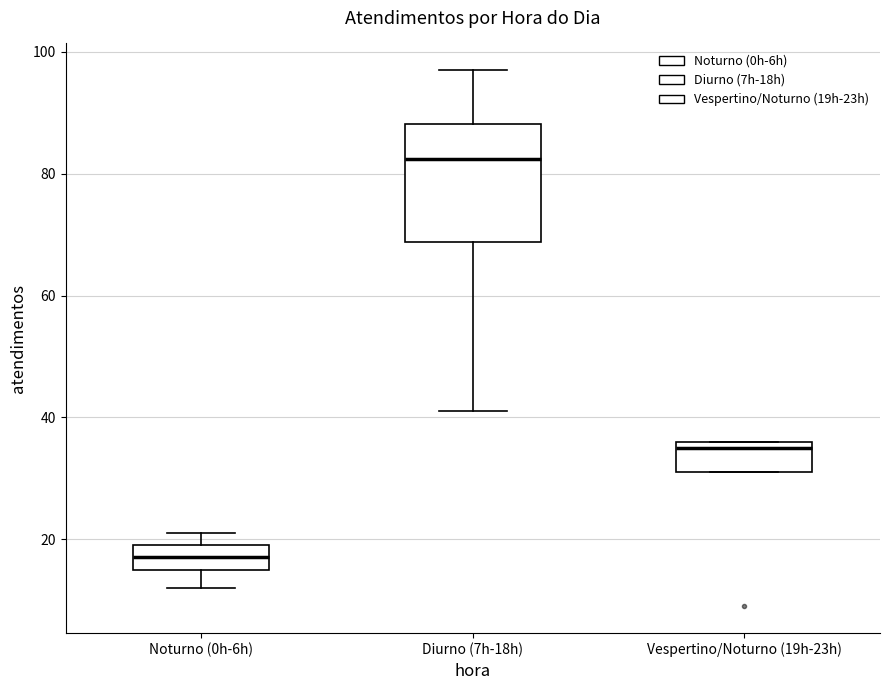

Where does the median line of the box for Diurno (7h-18h) sit on the y-axis? The values are not printed on the chart, so give them approximately, as read against the axis.

82